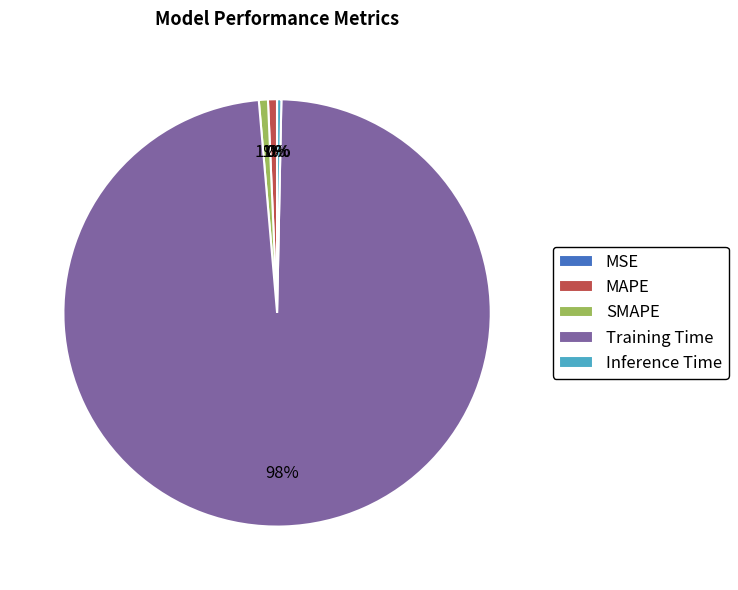

What is the largest slice in the pie chart?

Training Time